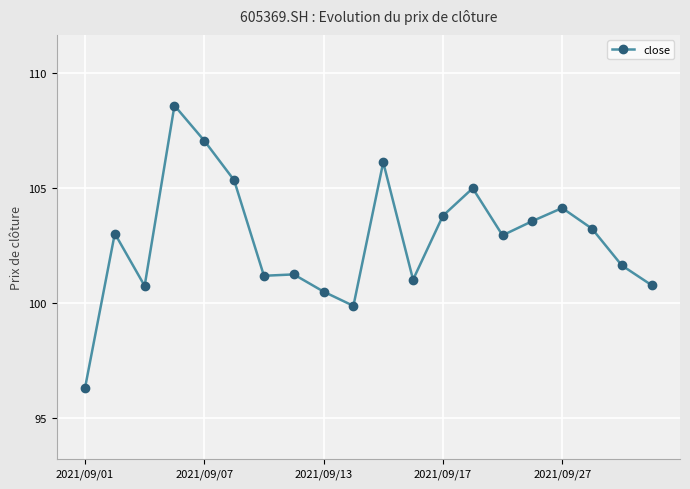

What is the value of the 19th point from the left?

101.6